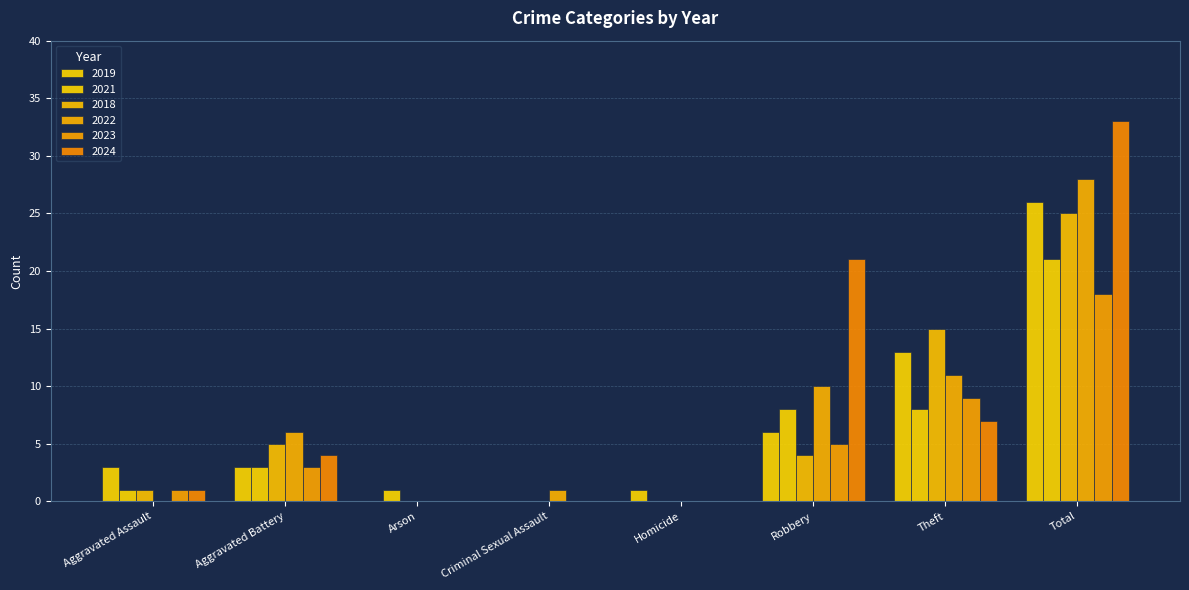

At which category does the chart reach its peak across all series?

Total